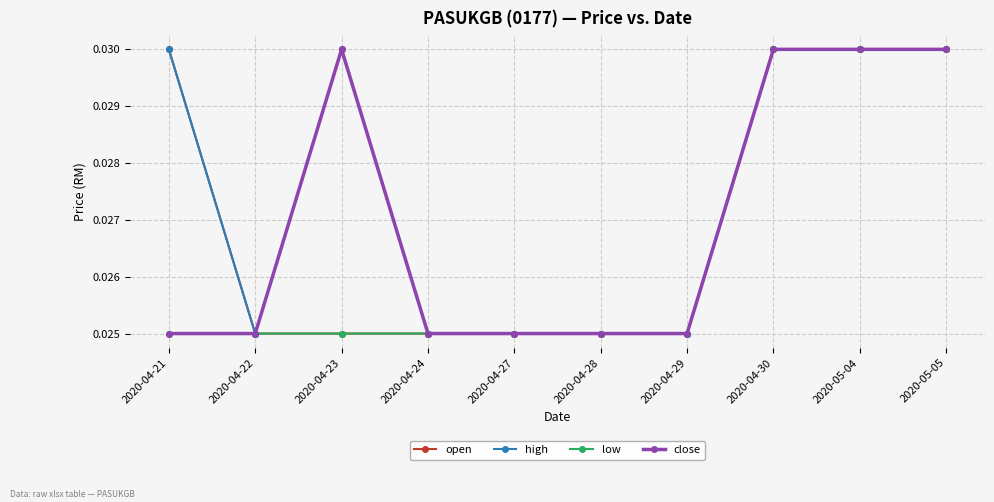

At how many categories does at least one series exceed 0?

10